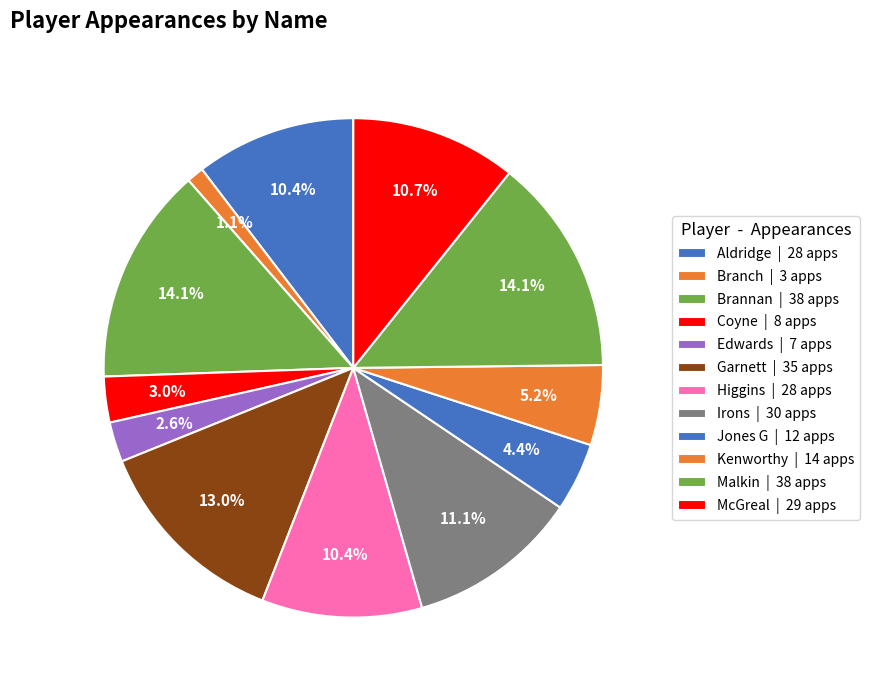

Does Garnett account for over 50% of the chart?

No